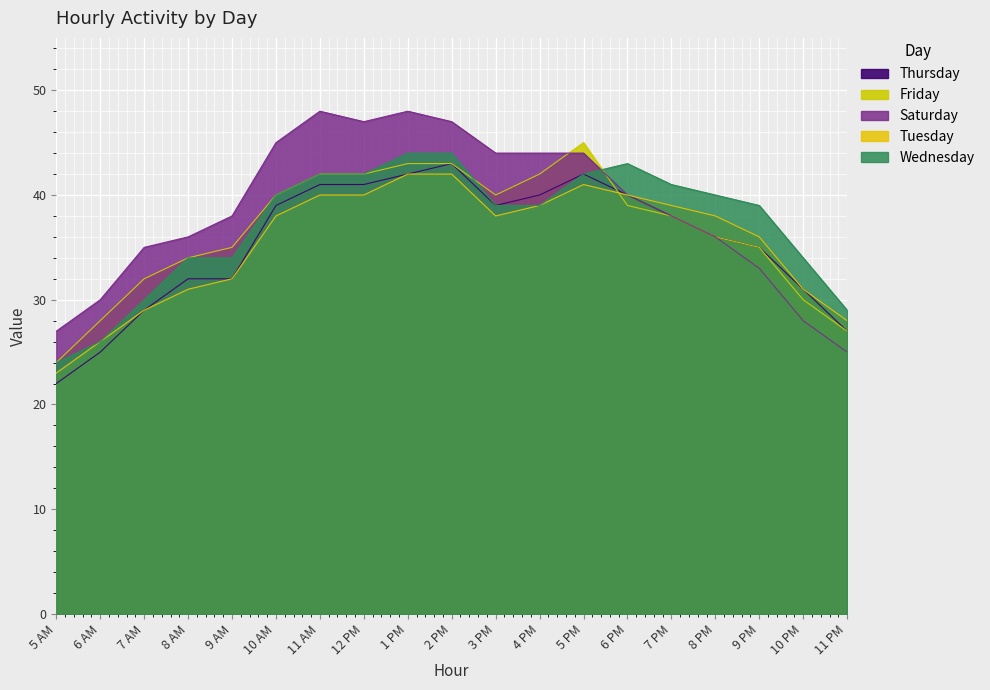

How many times do Friday and Wednesday cross each other?

2